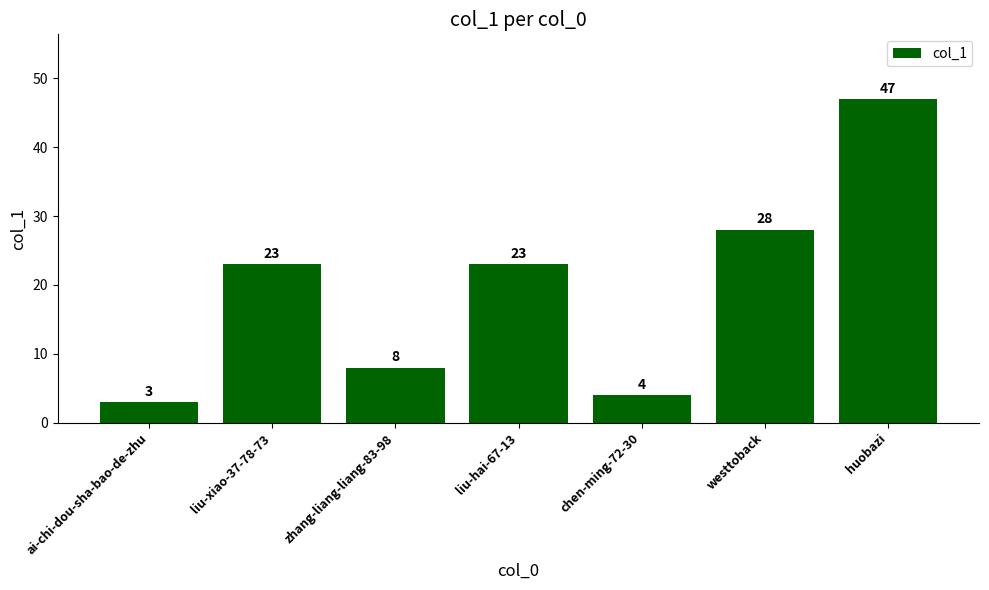

What is the minimum value shown in the chart?

3